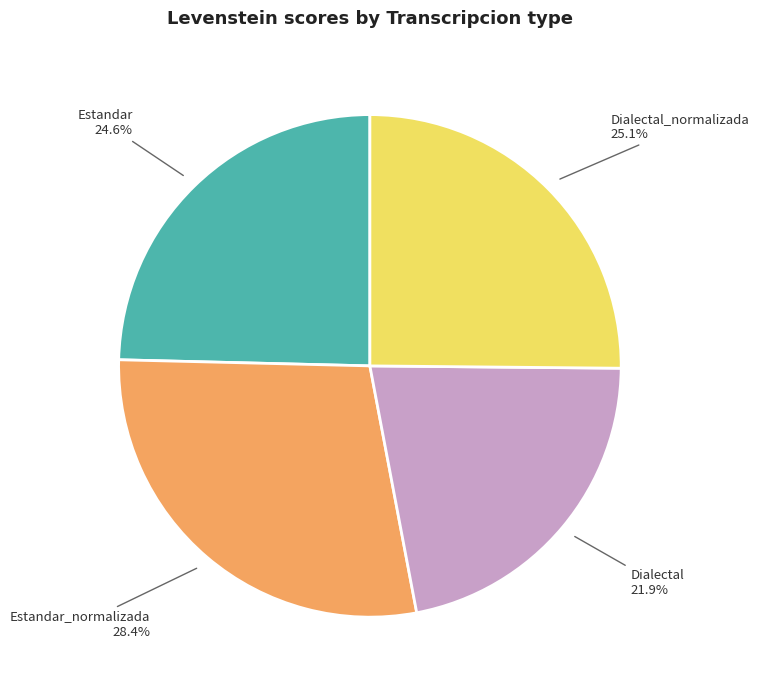

Is there a majority slice in this chart?

No